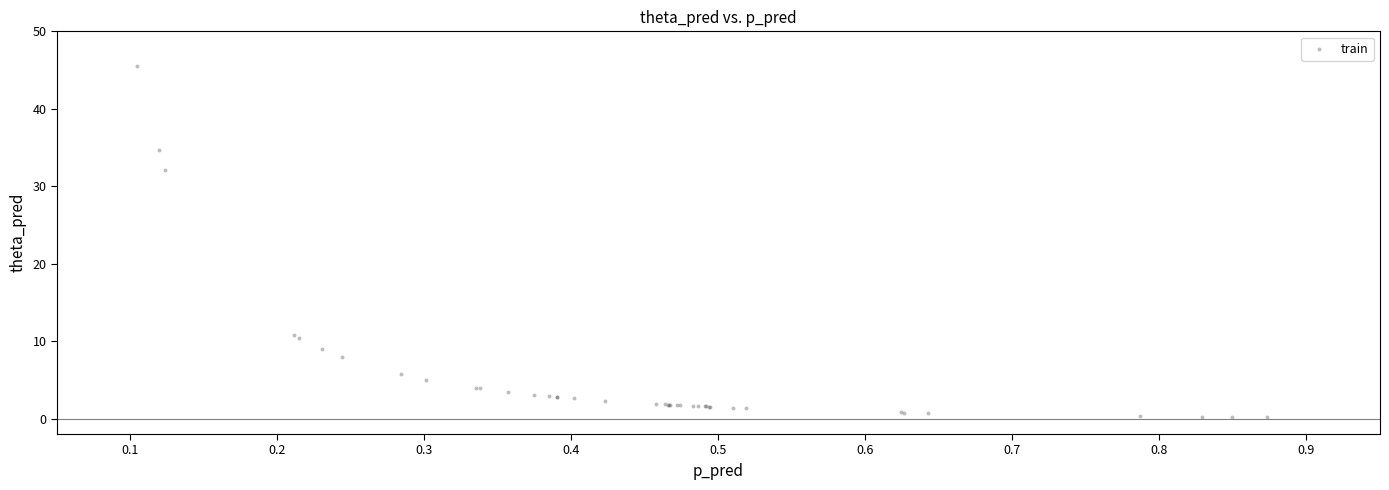

What Y value in the scatter plot is closest to 22?

32.1